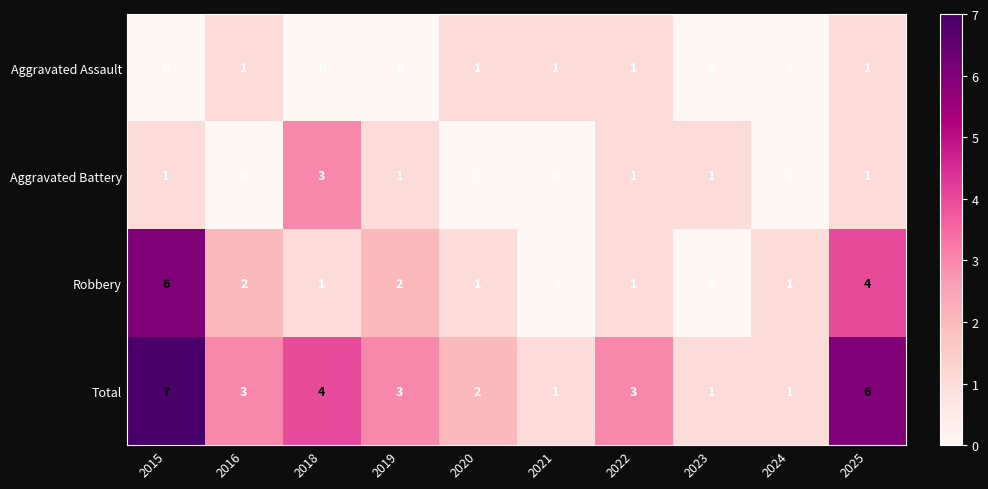

What is the greatest value displayed?

7